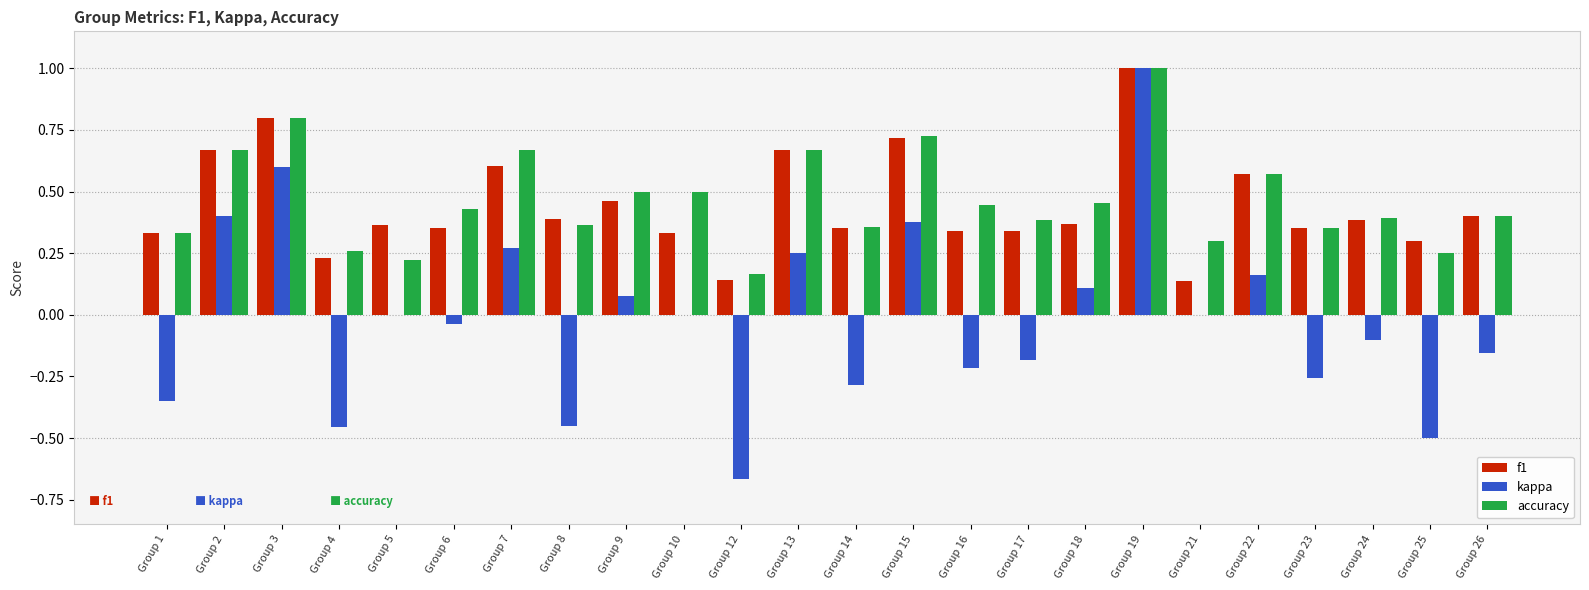

The value of f1 at Group 22 is 0.6. True or false?

True